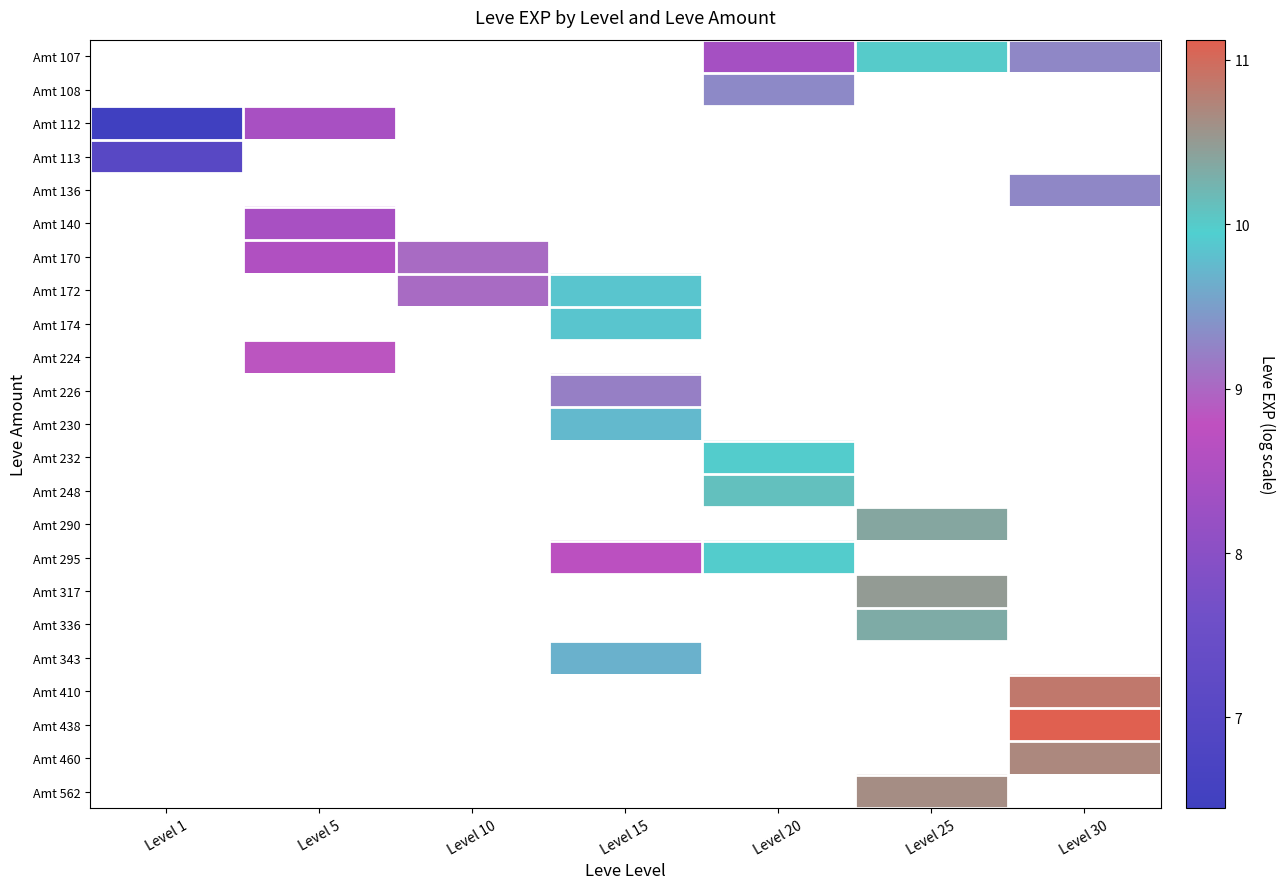

What is the minimum value shown in the chart?

6.4